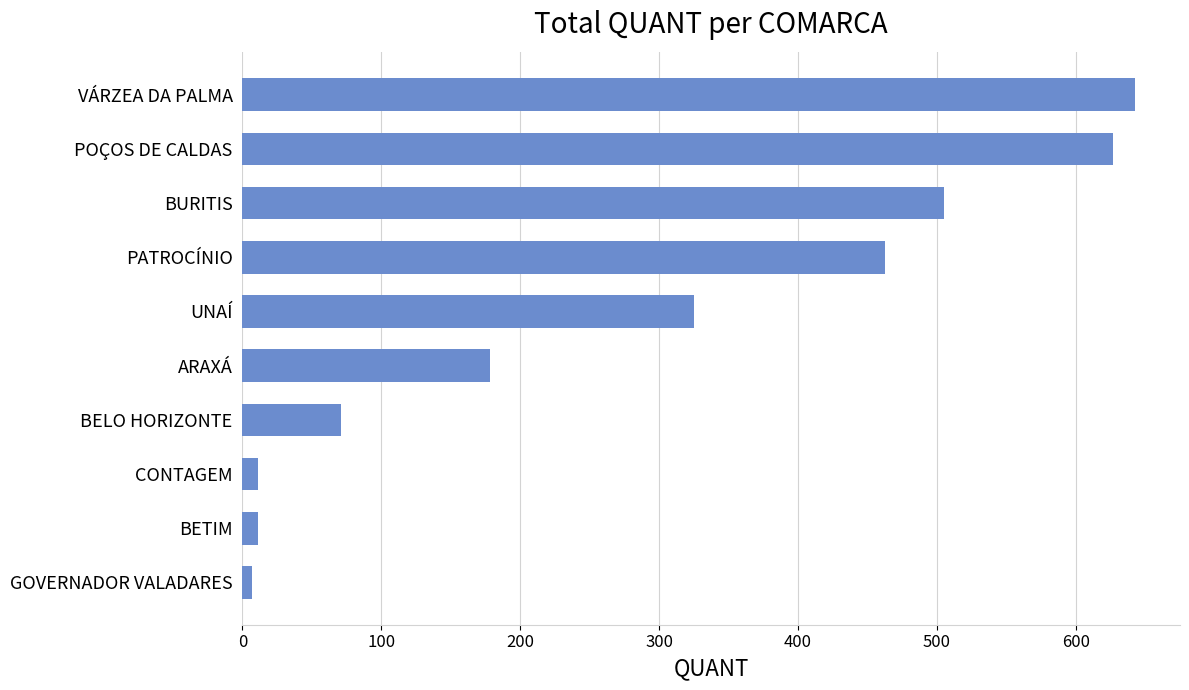

Which has a higher value, CONTAGEM or BURITIS?

BURITIS